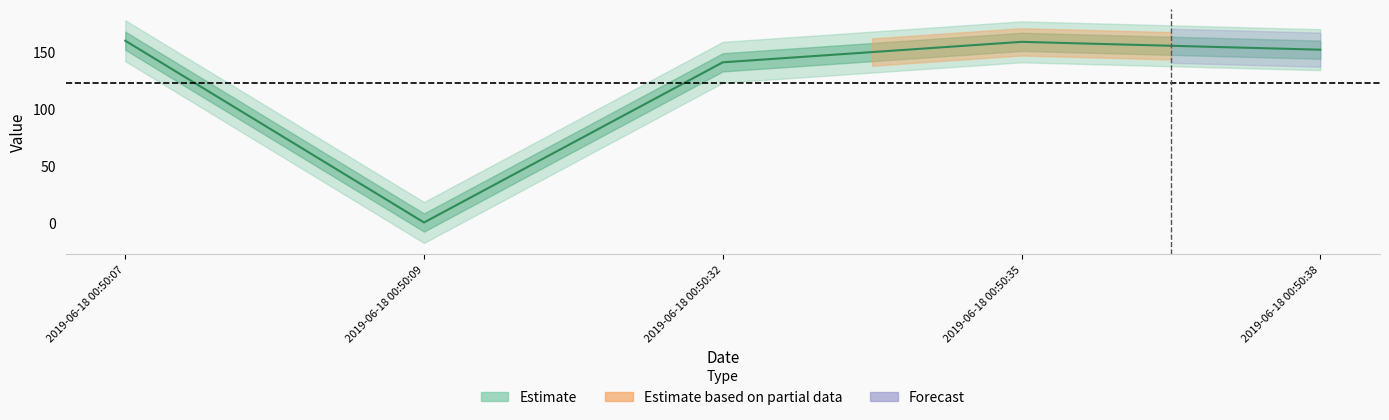

At which category does the data reach its first local valley?

2019-06-18 00:50:09